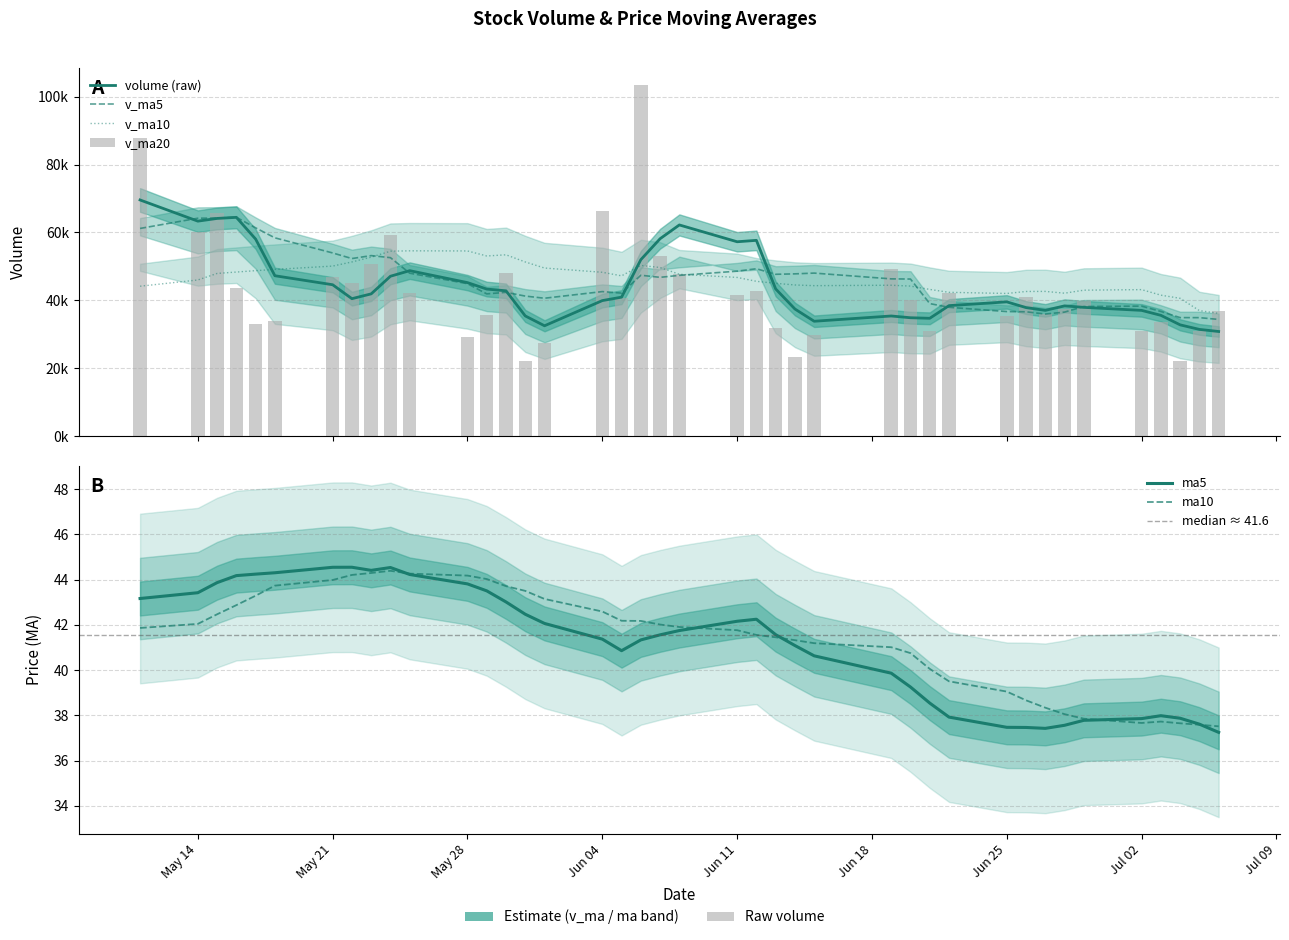

What is the minimum value for volume?

22034.0